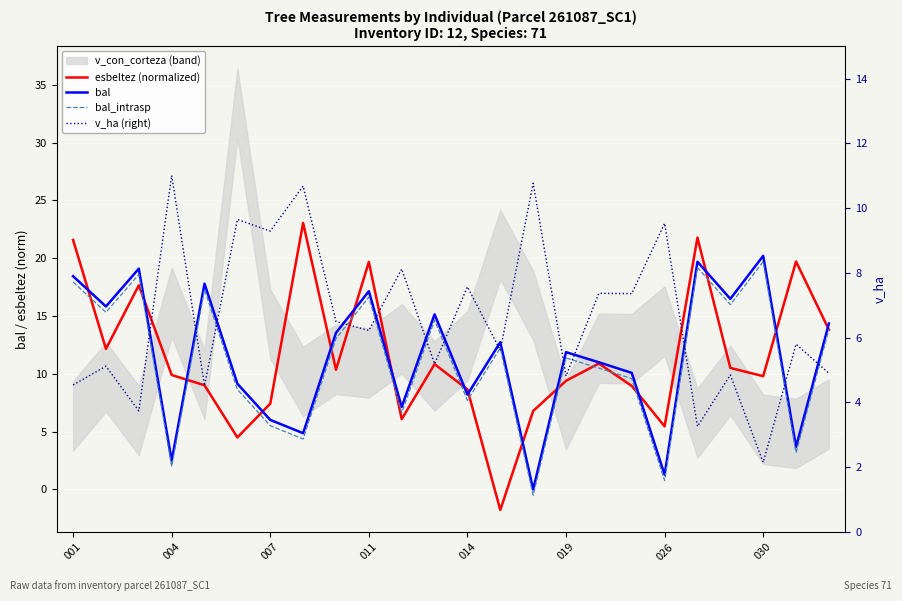

Reading left to right, transcribe all the data shown in this chart.

esbeltez (normalized): 21.6	12.2	17.7	9.9	9.0	4.5	7.4	23.1	10.4	19.7	6.1	10.8	8.7	-1.8	6.8	9.4	10.9	9.0	5.5	21.8	10.5	9.8	19.7	13.8
bal: 18.4	15.8	19.1	2.5	17.8	9.2	6.0	4.9	13.6	17.1	7.1	15.2	8.2	12.7	0.0	11.9	11.0	10.1	1.3	19.7	16.5	20.2	3.7	14.4
bal_intrasp: 17.9	15.3	18.6	2.0	17.3	8.7	5.5	4.4	13.1	16.6	6.6	14.7	7.7	12.2	-0.5	11.4	10.5	9.6	0.8	19.2	16.0	19.7	3.2	13.9
v_ha (right): 4.5	5.1	3.7	11.0	4.5	9.7	9.3	10.7	6.5	6.2	8.1	5.2	7.6	5.6	10.8	4.8	7.4	7.4	9.5	3.3	4.8	2.1	5.8	4.9